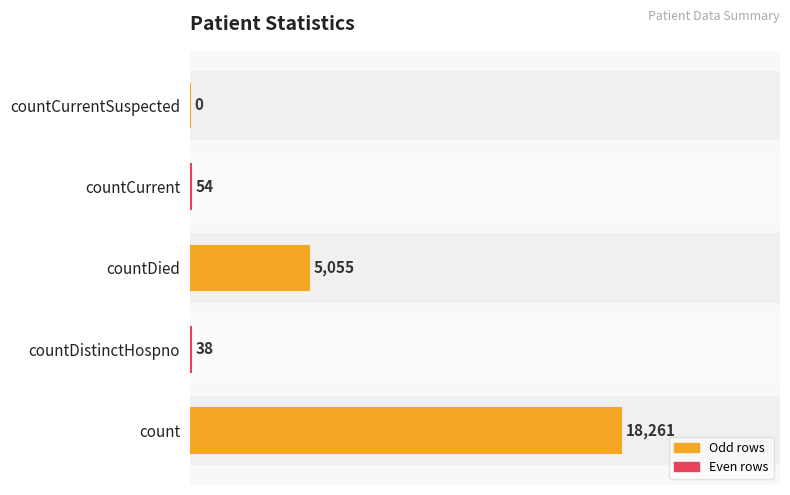

What is the sum of all values?

23408